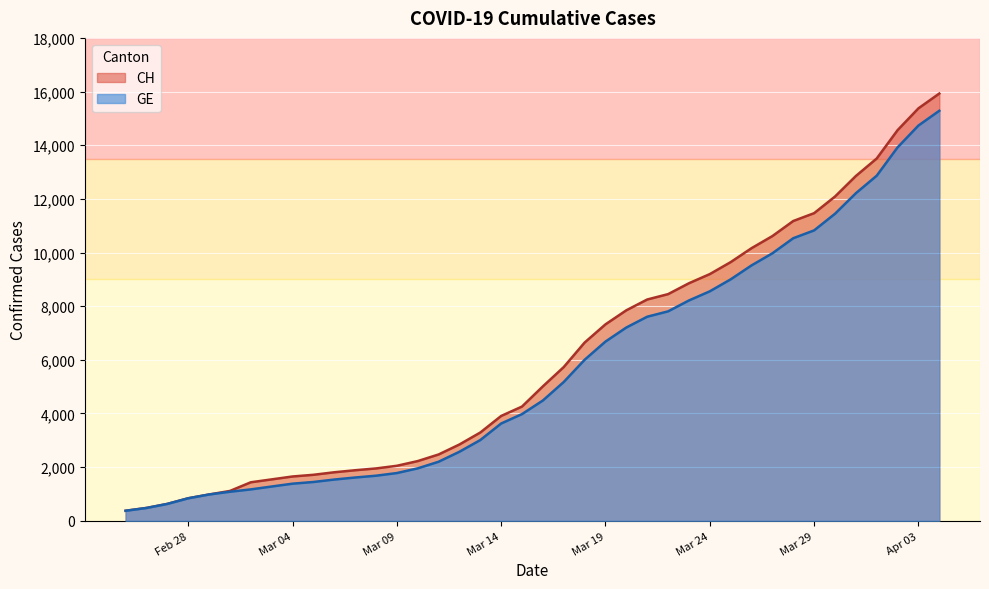

What are all the series names shown in the legend?

CH, GE